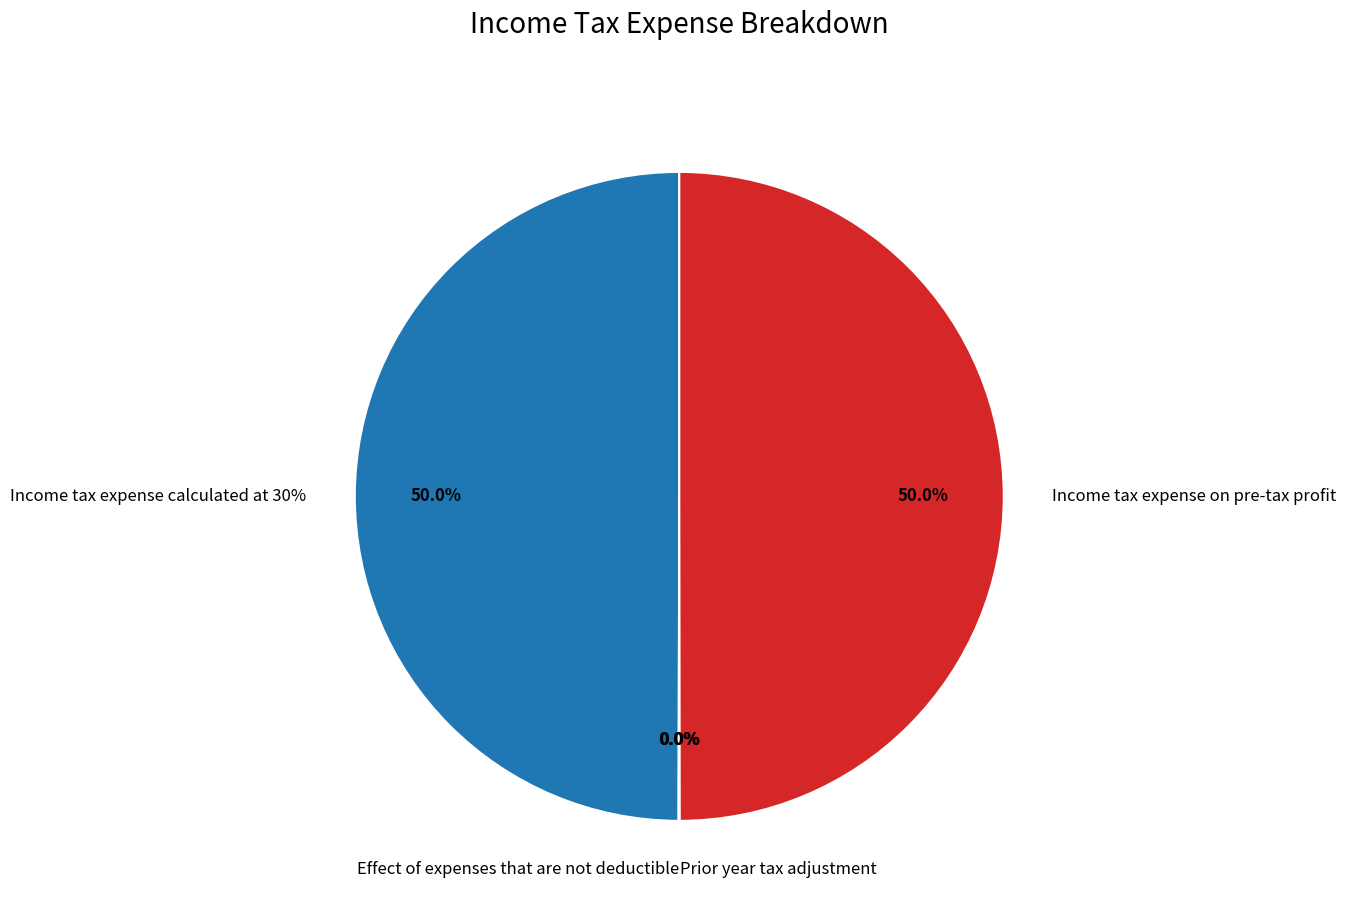

Rank the categories by value from lowest to highest.

Prior year tax adjustment, Effect of expenses that are not deductible, Income tax expense calculated at 30%, Income tax expense on pre-tax profit